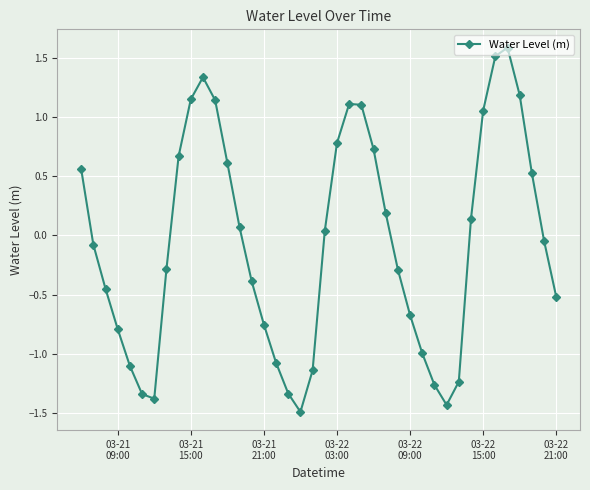

How many interior local peaks (higher than both neighbors) does the data have?

3